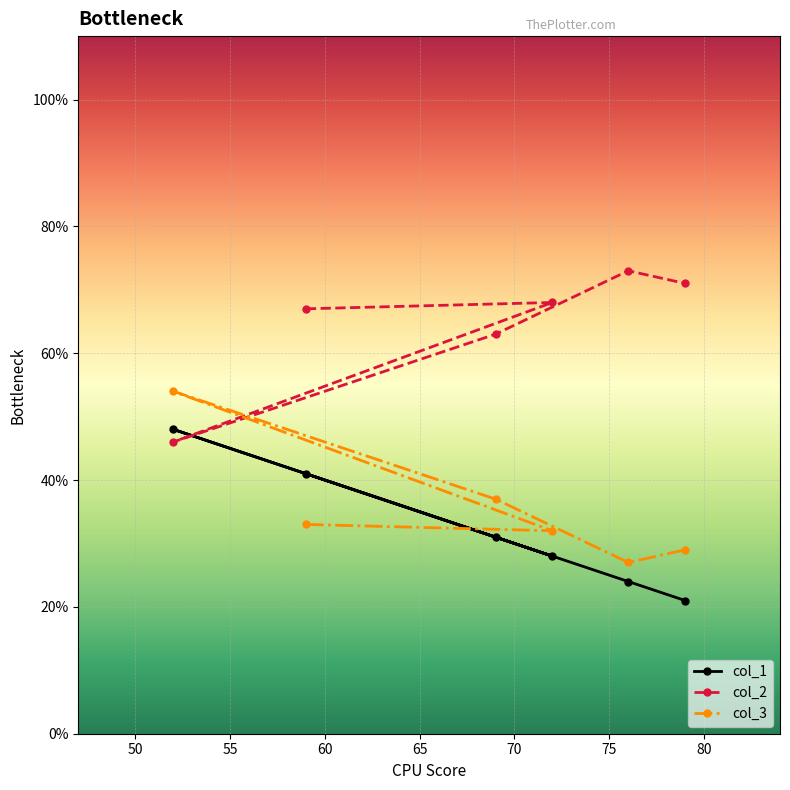

At which category is the sum across all series the highest?

52